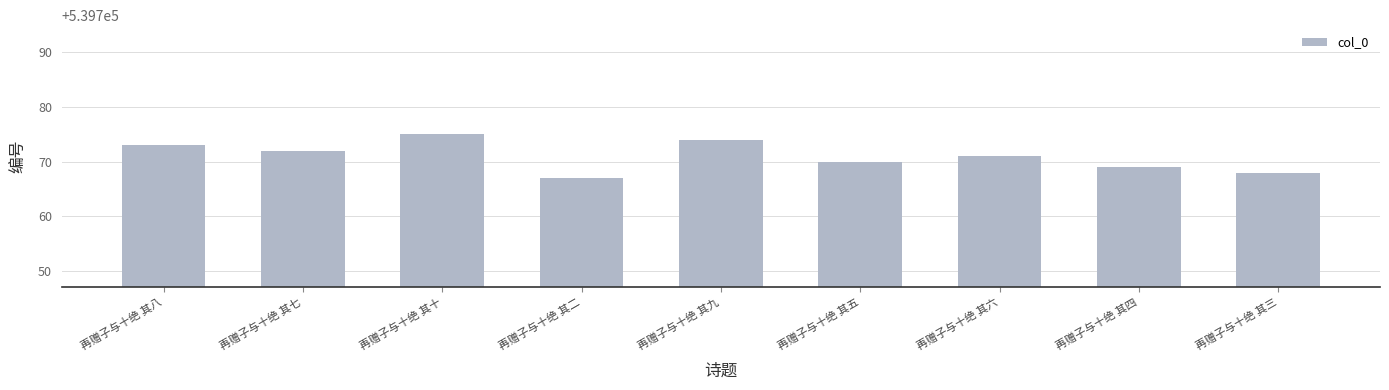

What is the change in value from 再赠子与十绝 其八 to 再赠子与十绝 其七?

-1